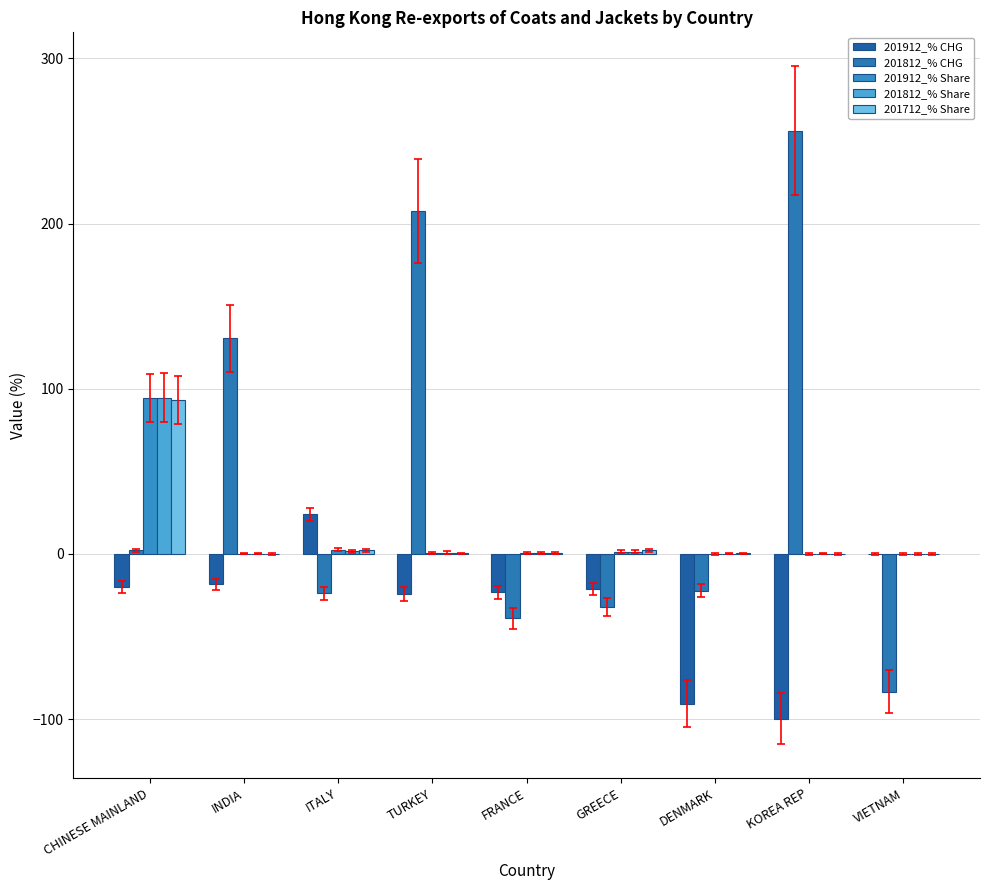

How many distinct data groups are displayed?

5